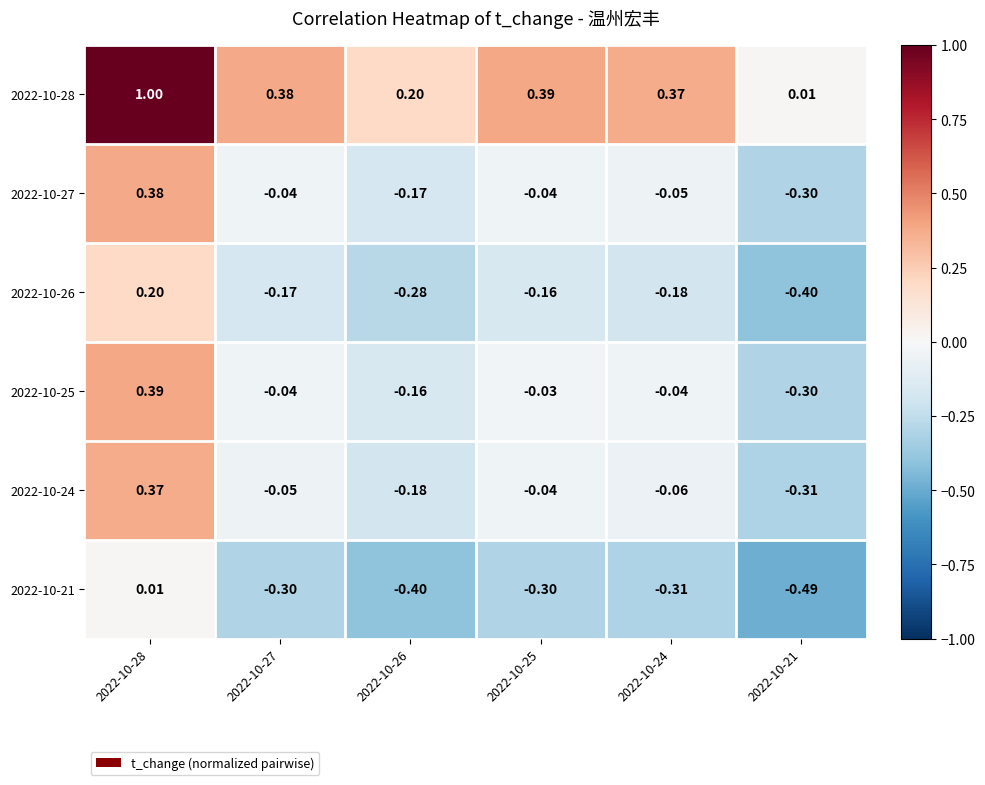

Which series changed the most between 2022-10-27 and 2022-10-21?

2022-10-28